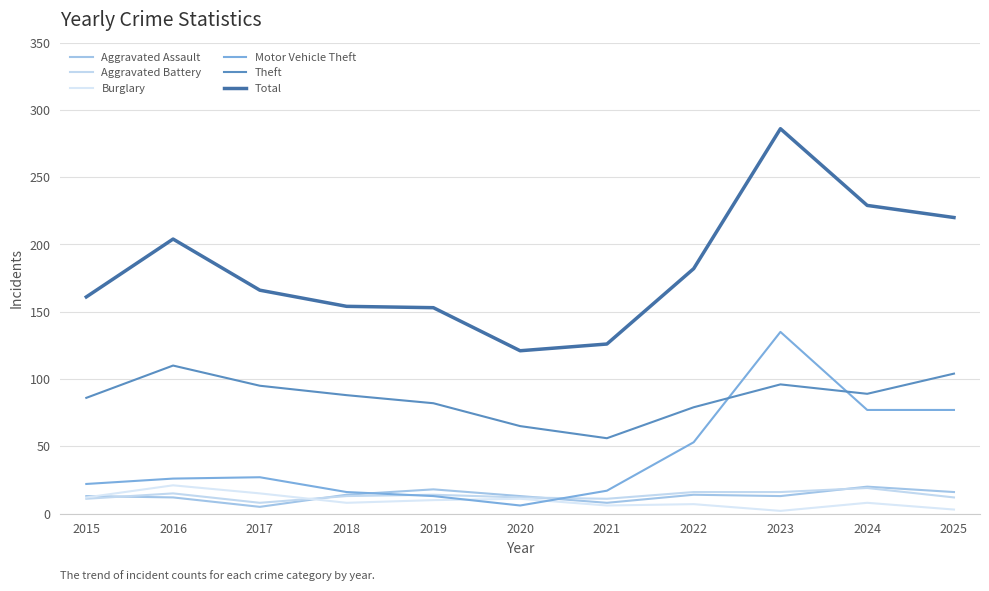

True or false: Aggravated Assault has more than 2 points higher than both neighbors.

True